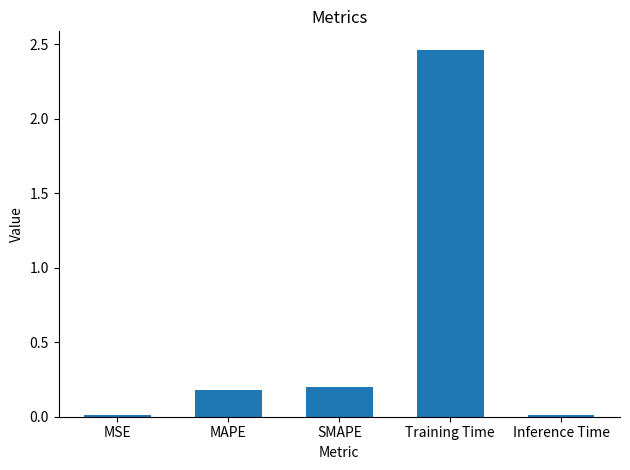

What is the average value?

0.6